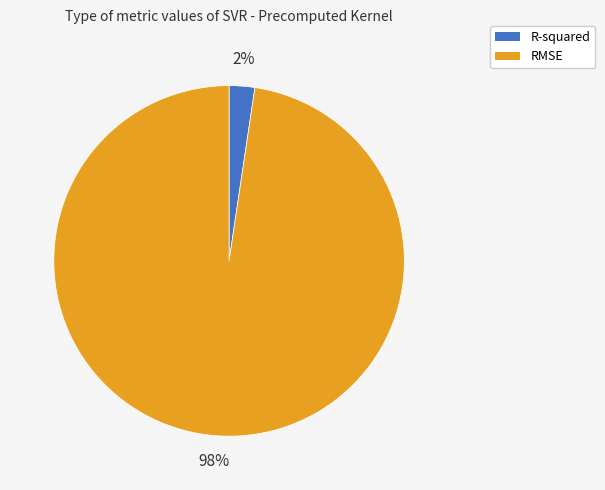

To the nearest percent, what portion does R-squared represent?

2%